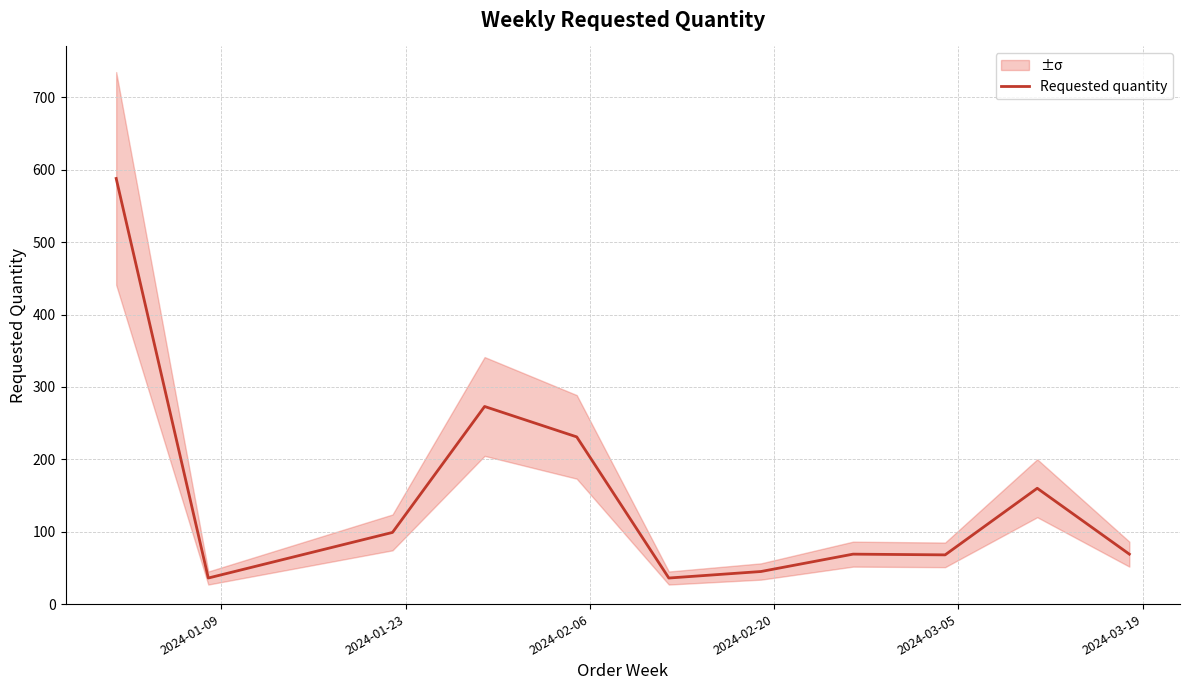

What is the greatest value displayed?

588